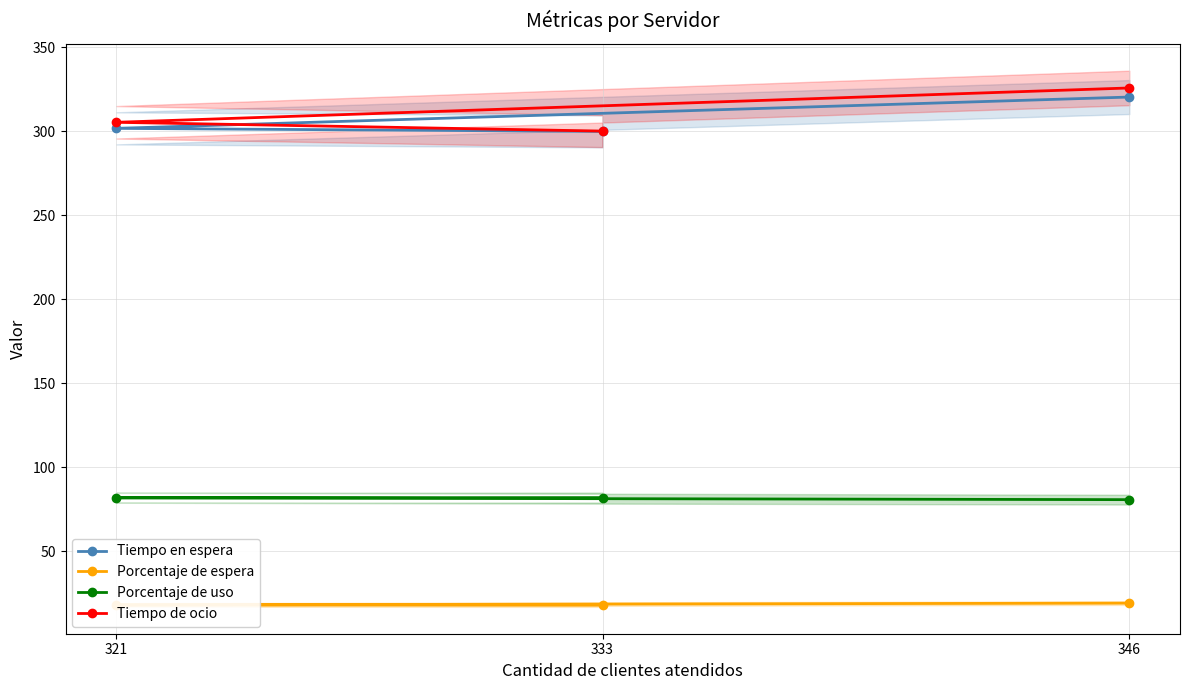

What is the approximate value of Tiempo de ocio at 321?

305.5